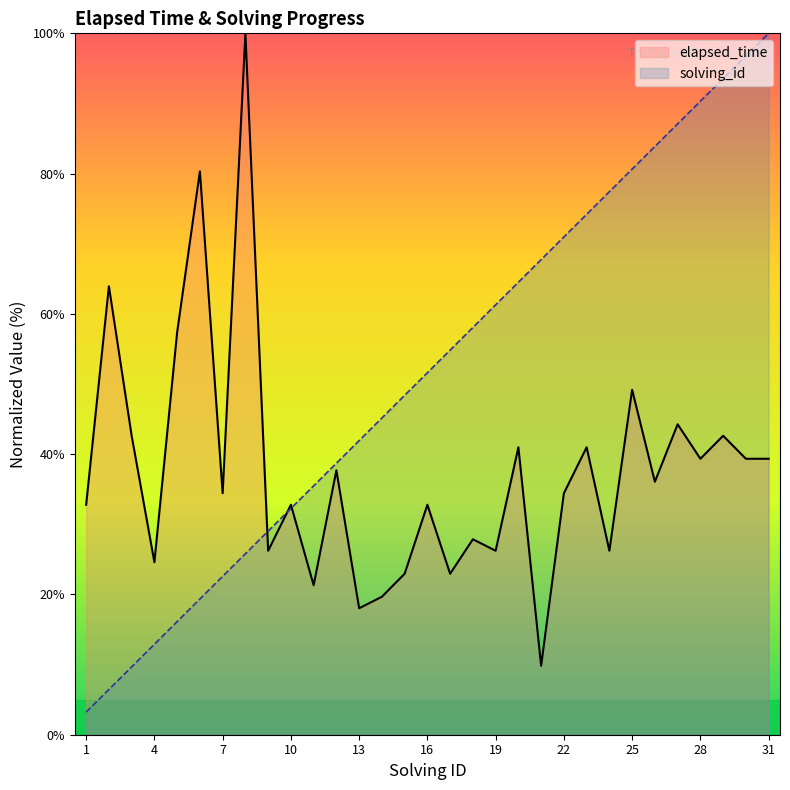

The solving_id series shows 96.8 at 30. True or false?

True